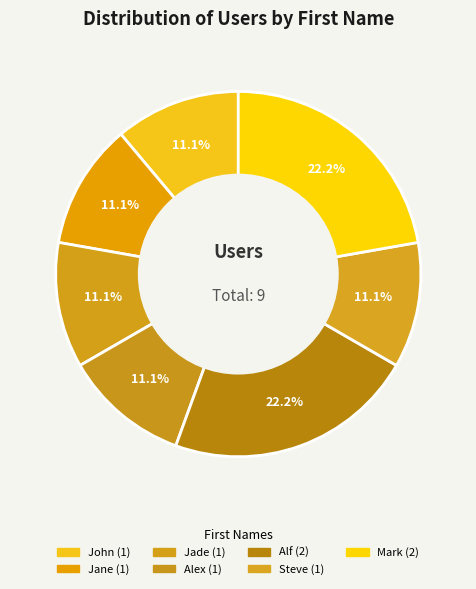

How many segments does this pie chart have?

7